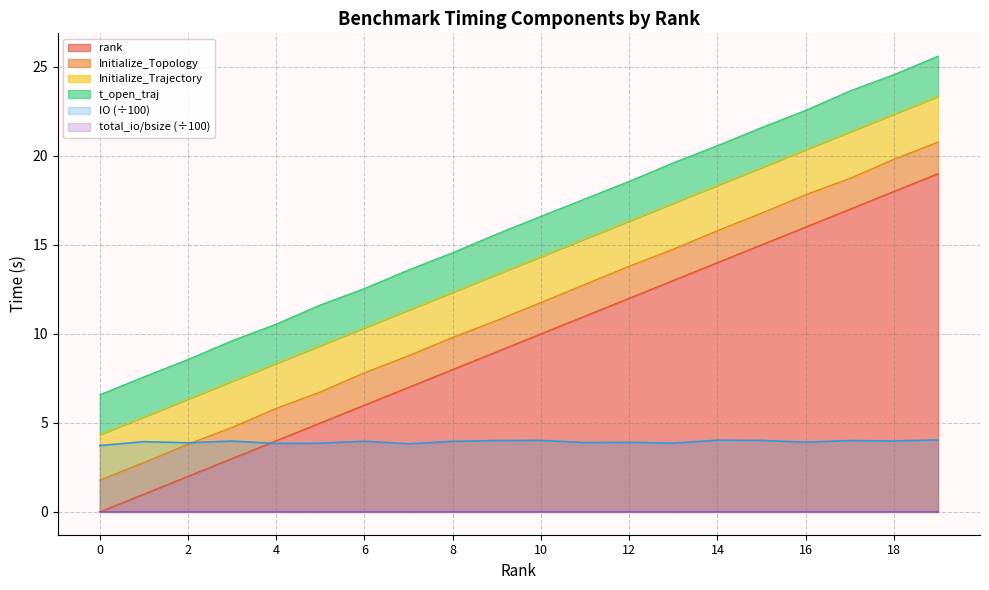

Which series has the largest range (max minus min)?

rank